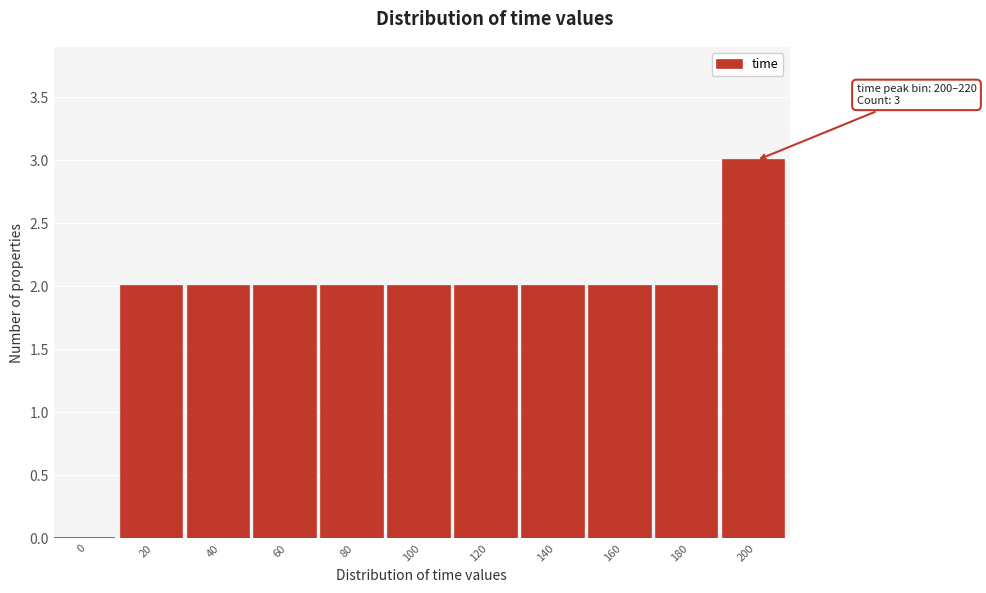

Reading left to right, transcribe all the data shown in this chart.

0=0	20=2	40=2	60=2	80=2	100=2	120=2	140=2	160=2	180=2	200=3